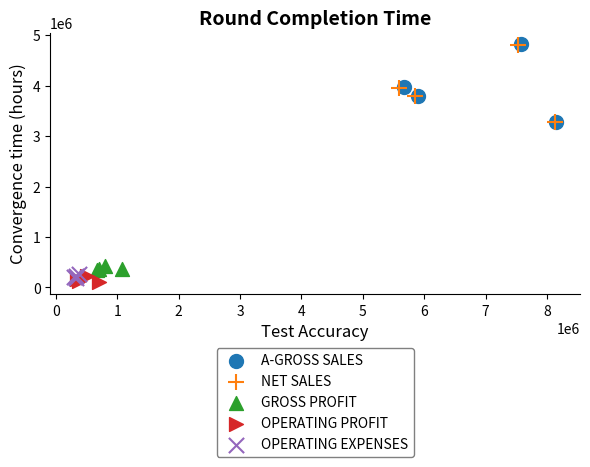

What are all the series names shown in the legend?

A-GROSS SALES, NET SALES, GROSS PROFIT, OPERATING PROFIT, OPERATING EXPENSES